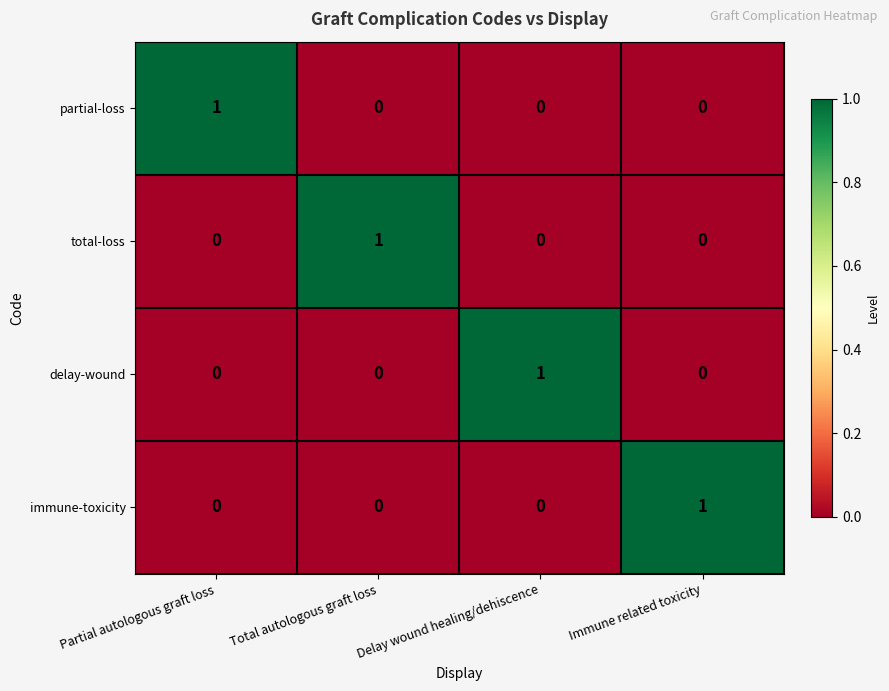

At which label does delay-wound reach its peak?

Delay wound healing/dehiscence